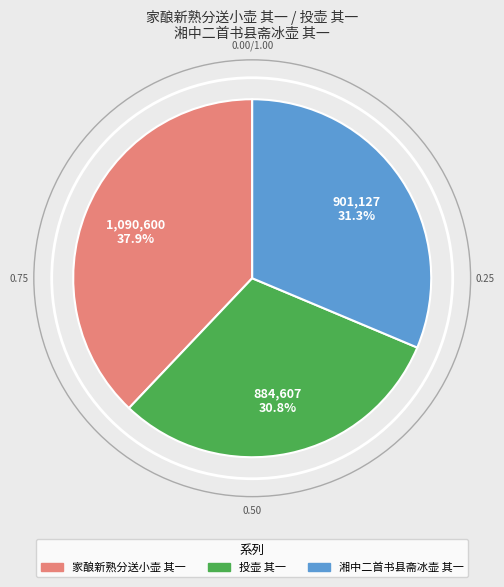

What is the ratio of the value at 湘中二首书县斋冰壶 其一 to the value at 投壶 其一?

1.0